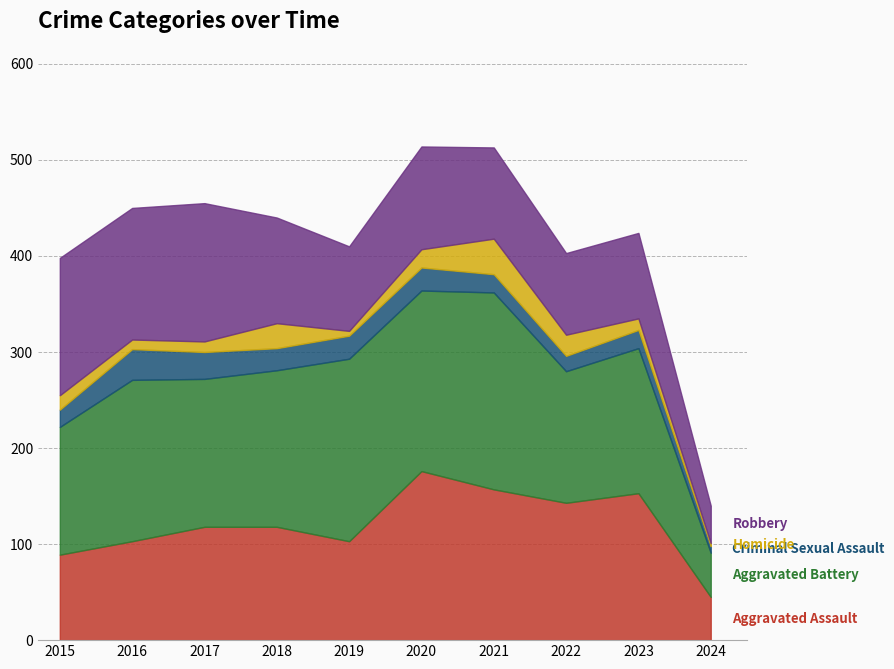

True or false: Aggravated Battery and Homicide intersect in this chart.

False